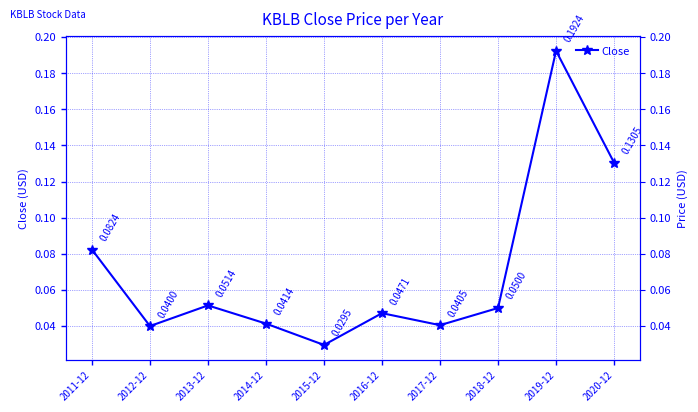

How many values are between 0 and 1?

10